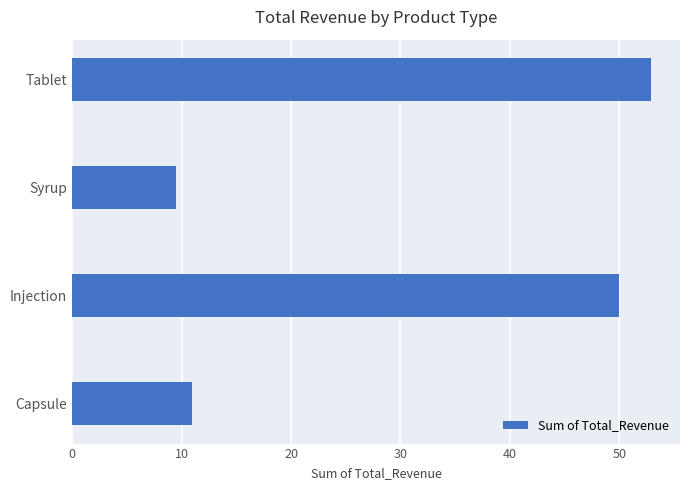

Which label corresponds to the largest value in the chart?

Tablet